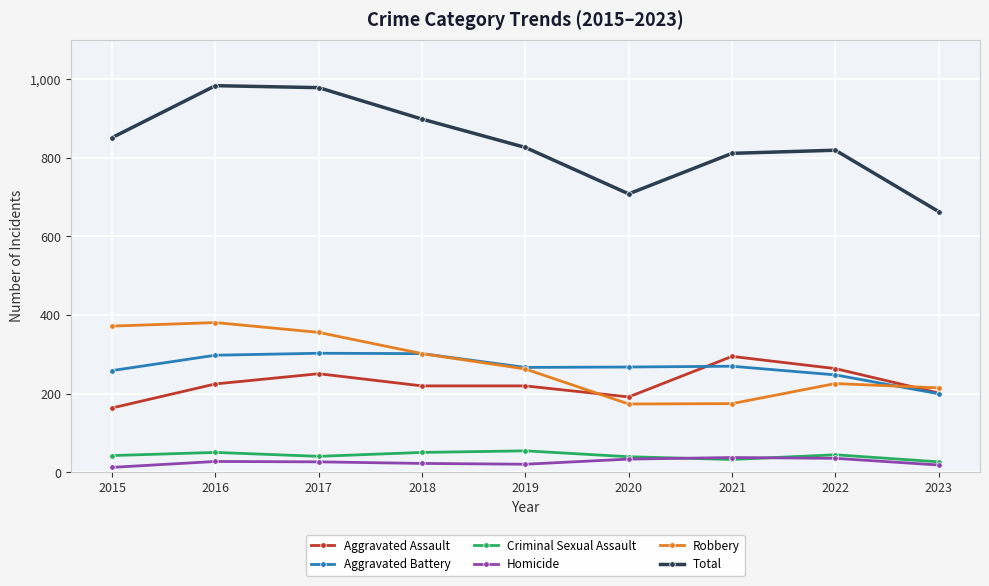

What are all the series names shown in the legend?

Aggravated Assault, Aggravated Battery, Criminal Sexual Assault, Homicide, Robbery, Total